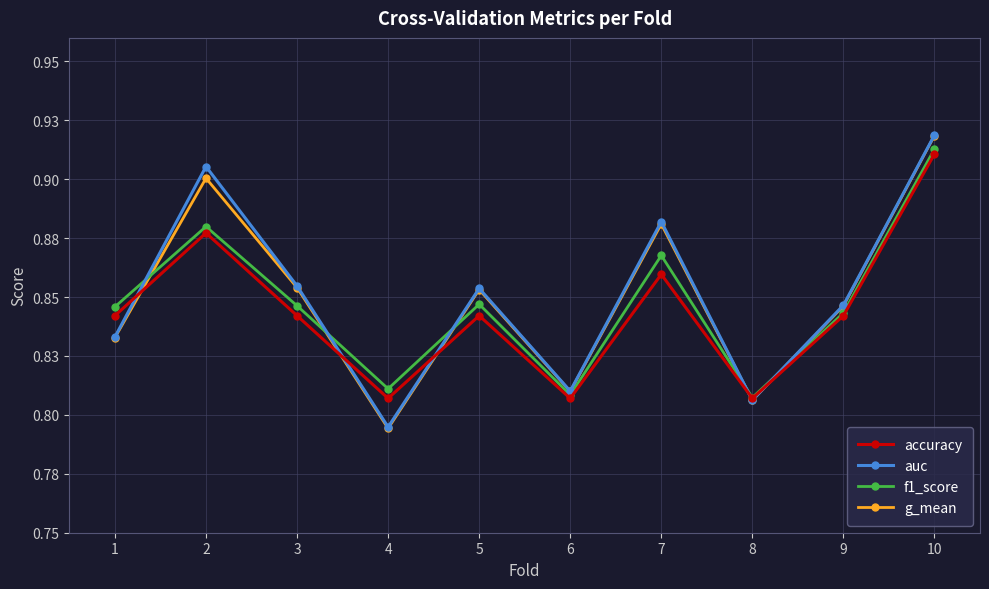

Is it true that accuracy equals 1.2 at 3?

False